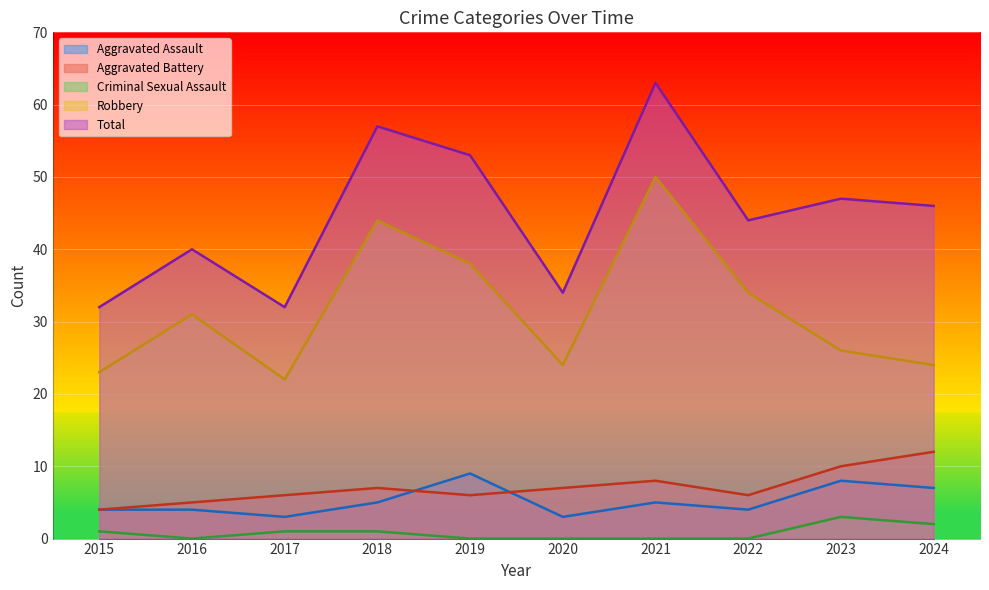

Which series has the widest spread of values?

Total